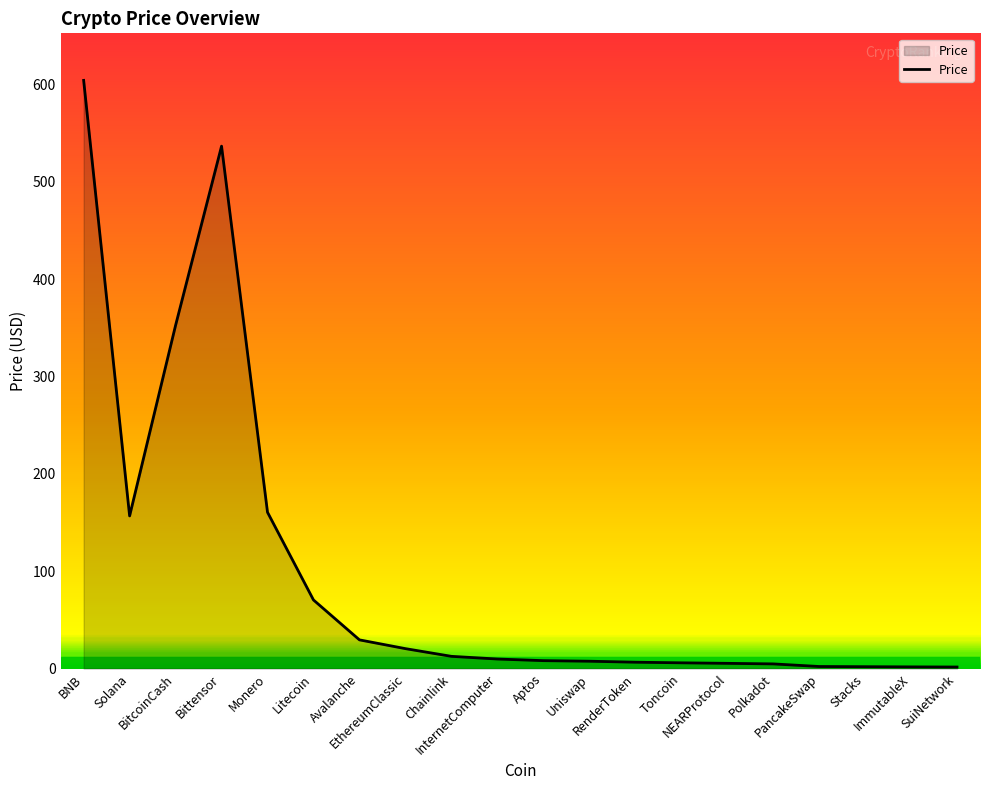

What is the greatest value displayed?

604.0